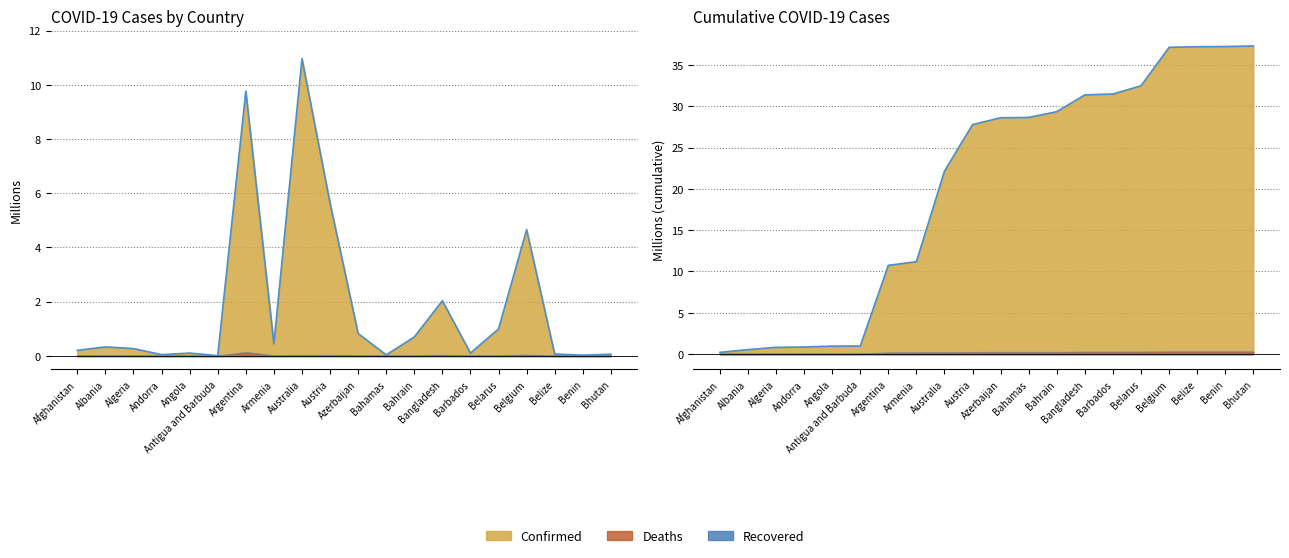

What is the sum of all Confirmed values?

37.3